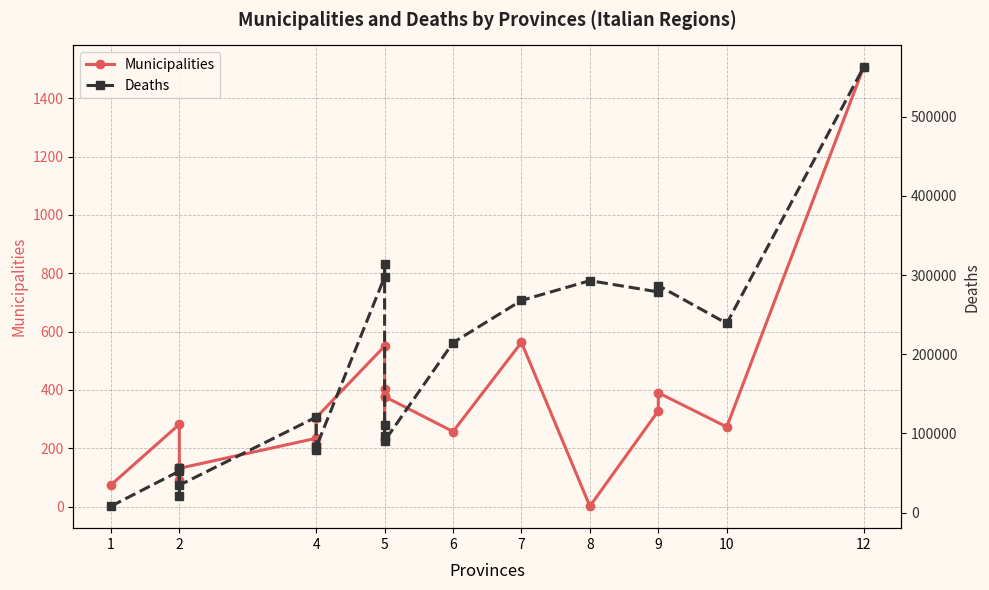

Which series has the largest range (max minus min)?

Deaths